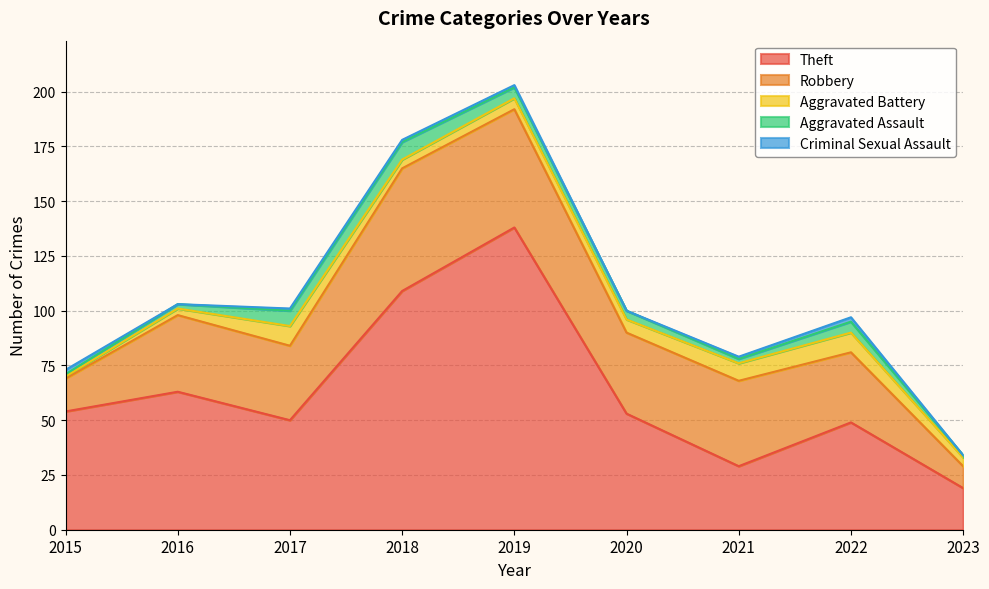

True or false: Aggravated Assault and Aggravated Battery cross at least once.

True